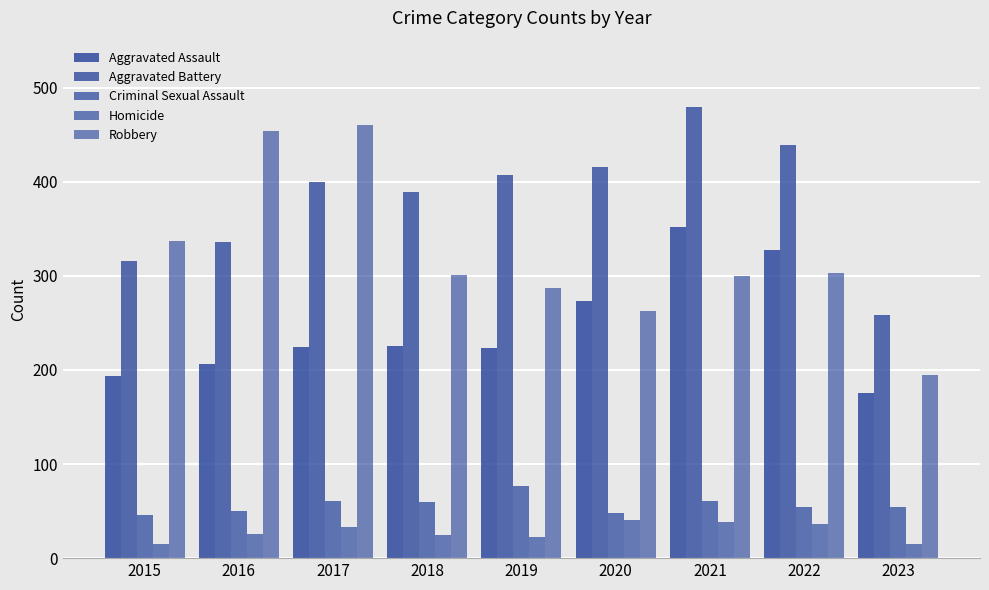

Are the bars grouped side by side (vs. stacked)?

Yes